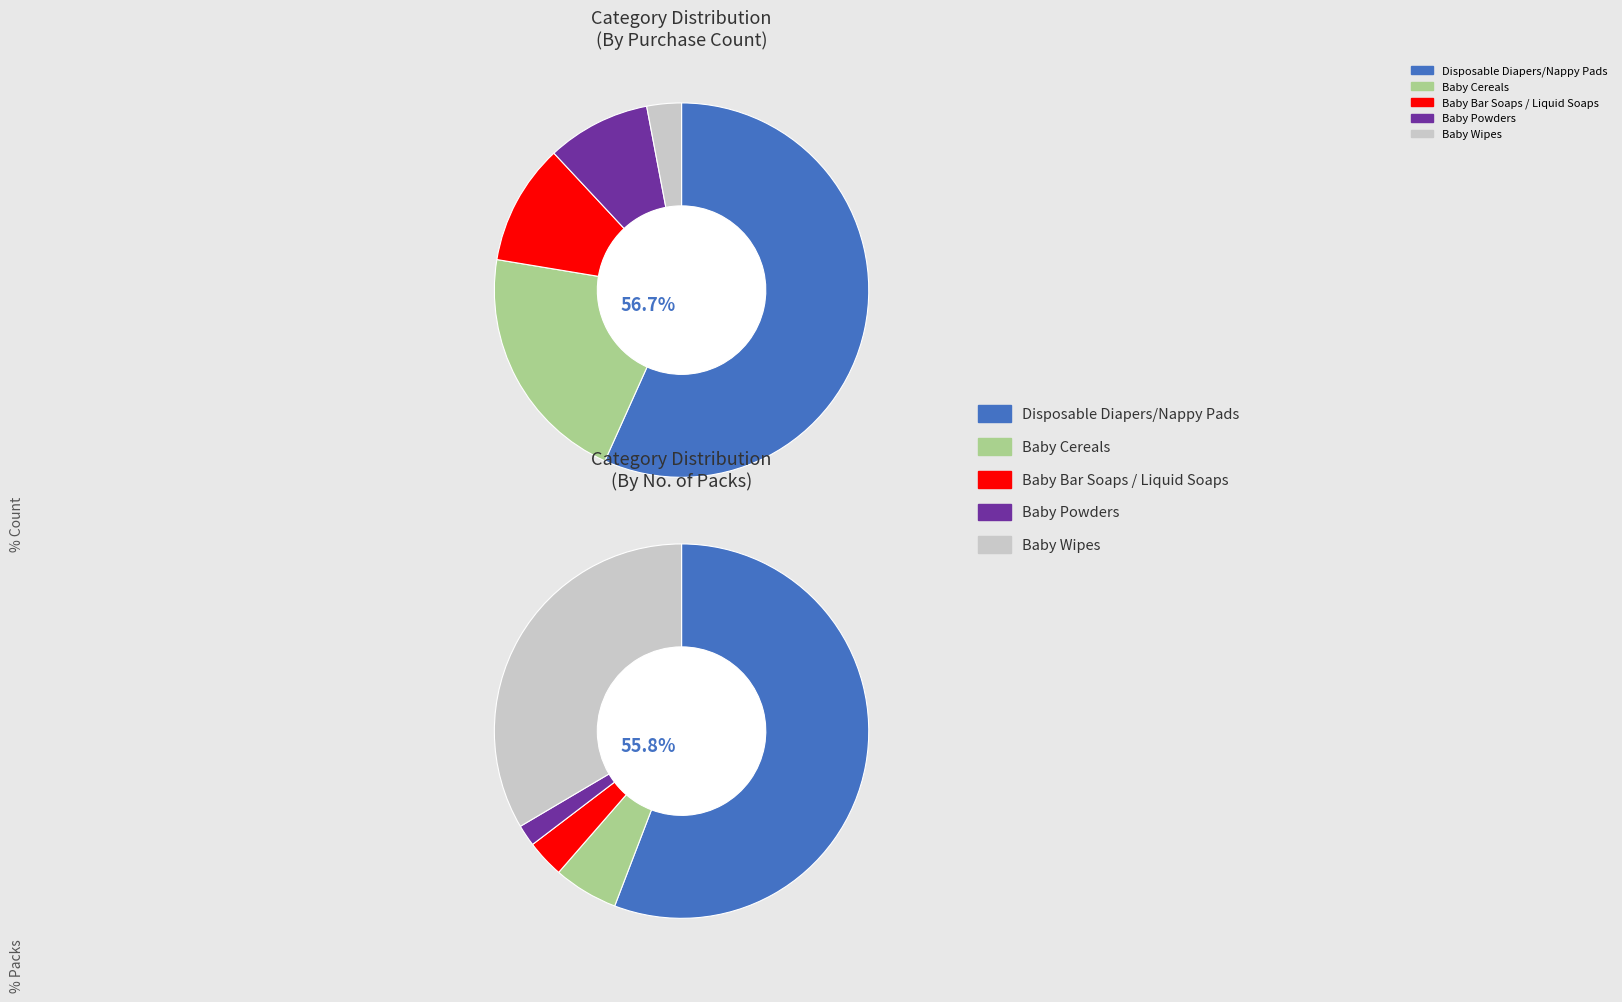

Which slice is the largest?

Disposable Diapers/Nappy Pads